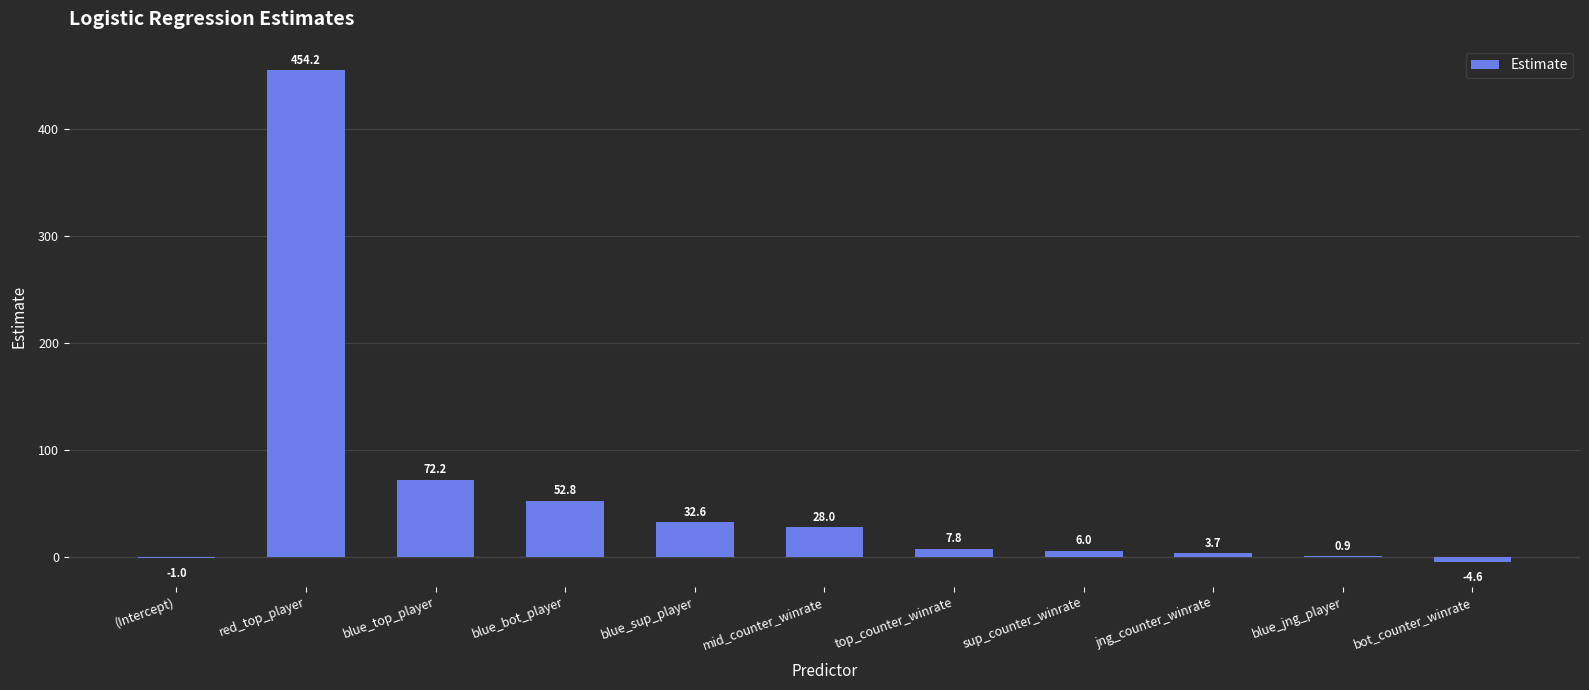

What is the change in value from mid_counter_winrate to bot_counter_winrate?

-32.7